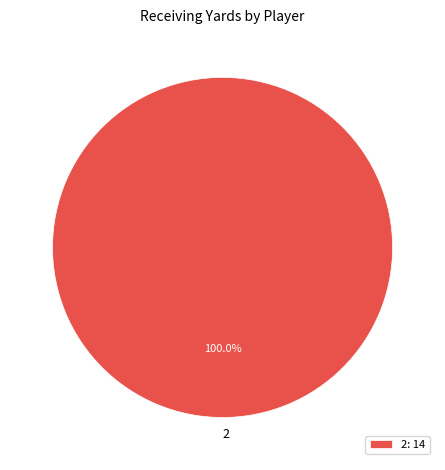

Count the number of slices in the pie.

1